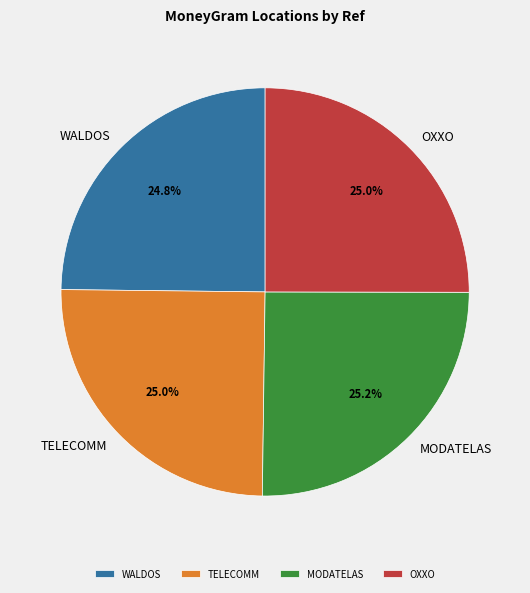

How many slices are in this pie chart?

4